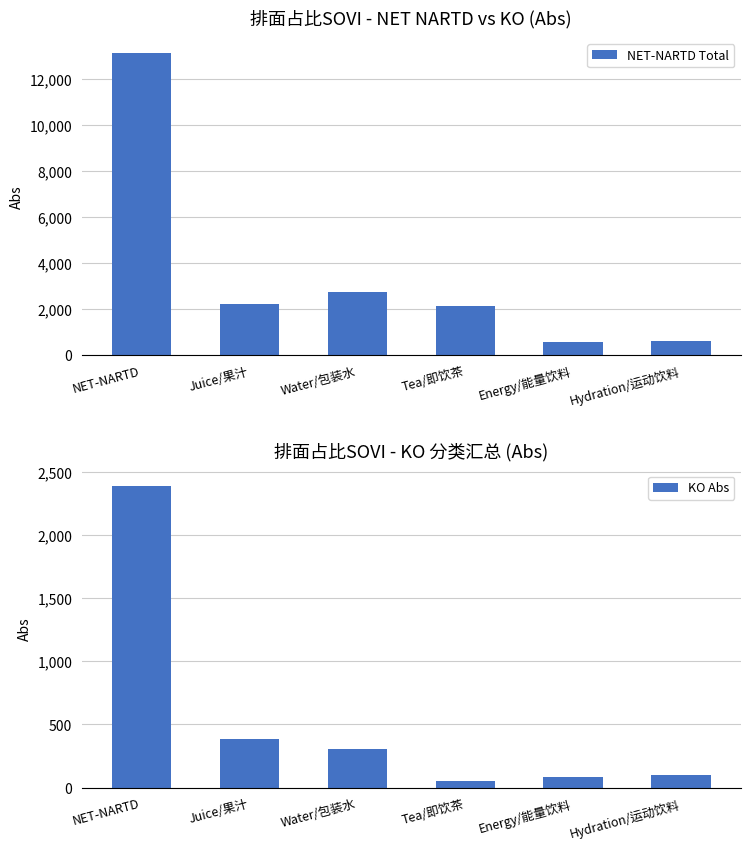

Reading left to right, extract all data points from this chart.

NET-NARTD Total: 13148.0	2240.1	2752.4	2141.8	555.5	624.5
KO Abs: 2390.7	383.9	306.4	50.5	82.0	99.0